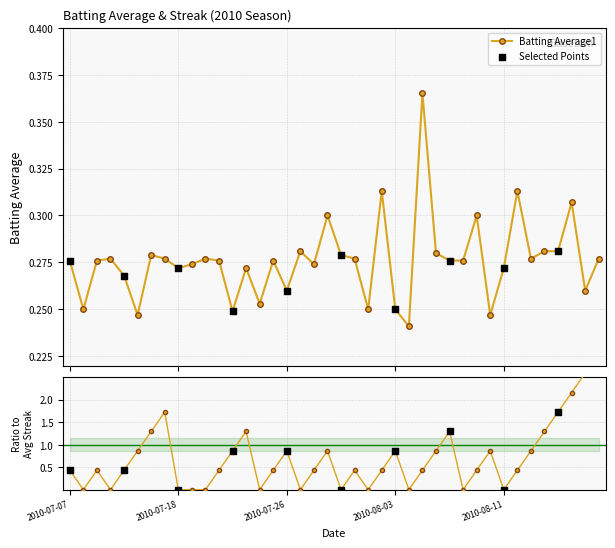

Which series contains the lowest Y value?

Streak